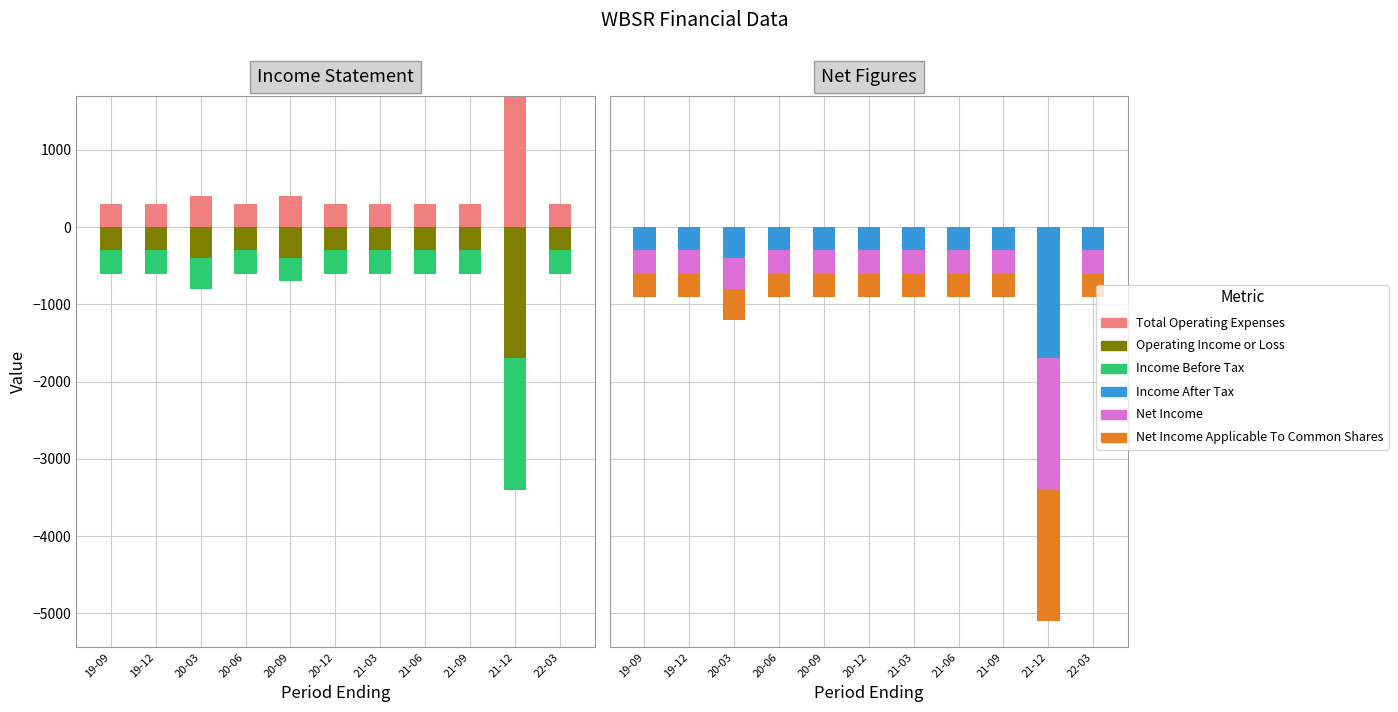

Which category has the highest value in the Income Before Tax series?

19-09